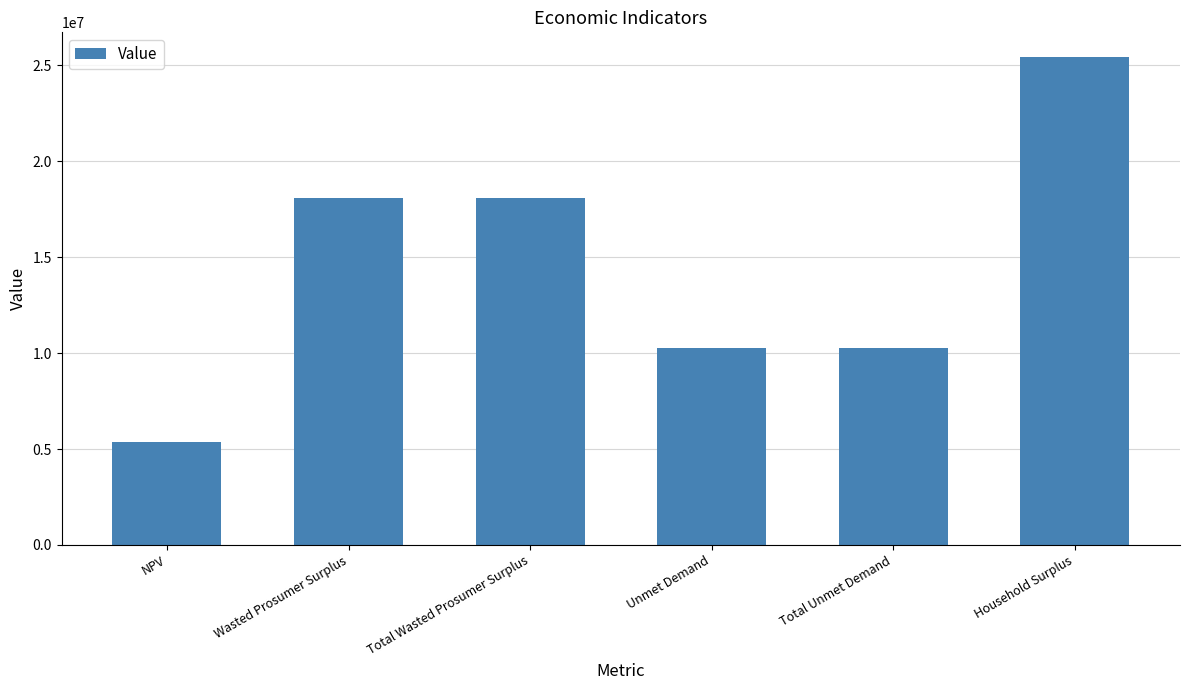

Reading left to right, what are all the values shown in this chart?

NPV=5364171.5	Wasted Prosumer Surplus=18093321.8	Total Wasted Prosumer Surplus=18093321.8	Unmet Demand=10285071.6	Total Unmet Demand=10285071.6	Household Surplus=25451914.4